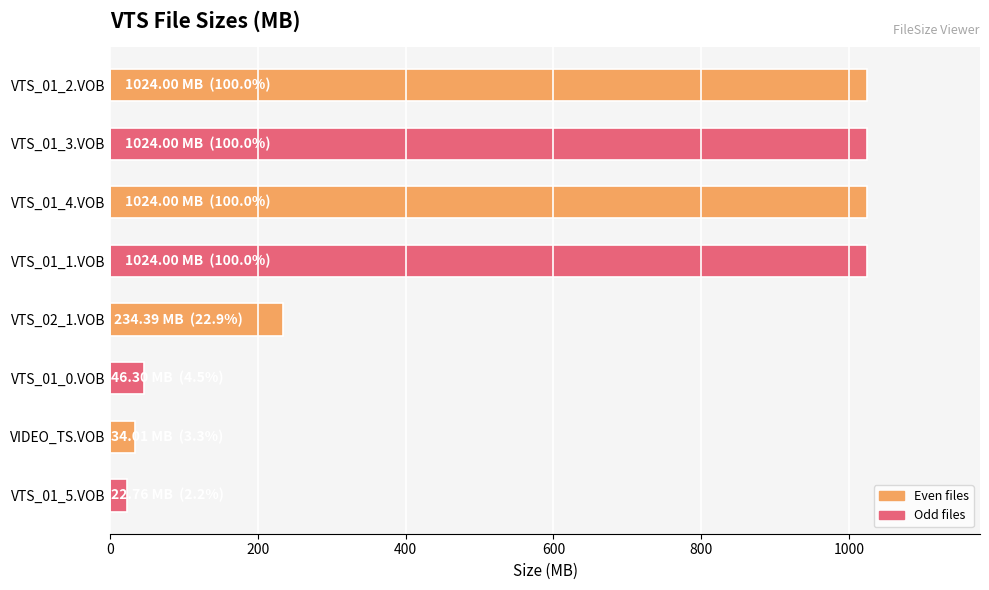

Reading top to bottom, list all the values displayed in this chart.

VTS_01_2.VOB=1024.0	VTS_01_3.VOB=1024.0	VTS_01_4.VOB=1024.0	VTS_01_1.VOB=1024.0	VTS_02_1.VOB=234.4	VTS_01_0.VOB=46.3	VIDEO_TS.VOB=34.0	VTS_01_5.VOB=22.8